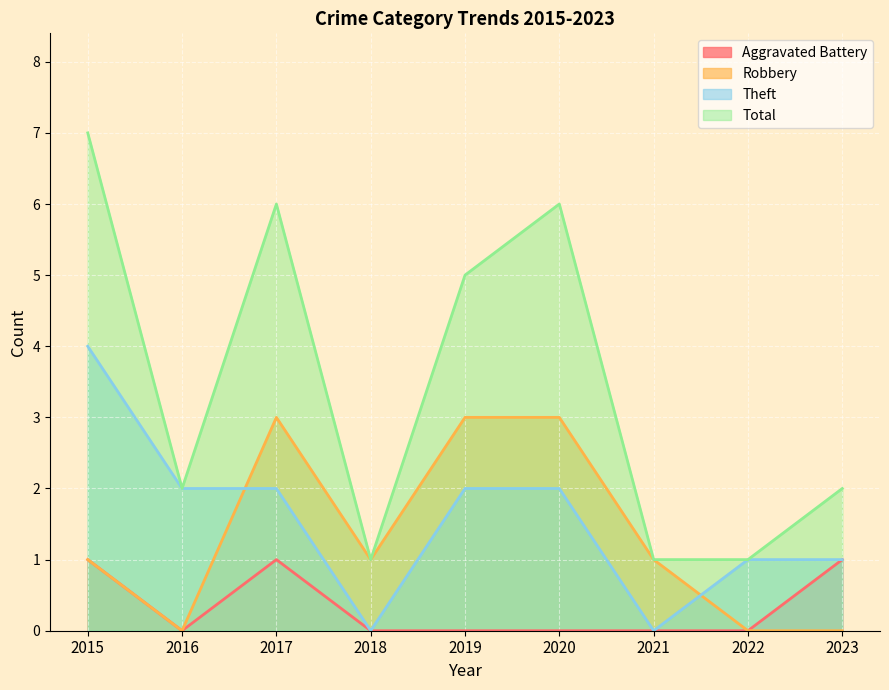

At 2021, list the series in order from smallest to largest.

Aggravated Battery, Theft, Robbery, Total